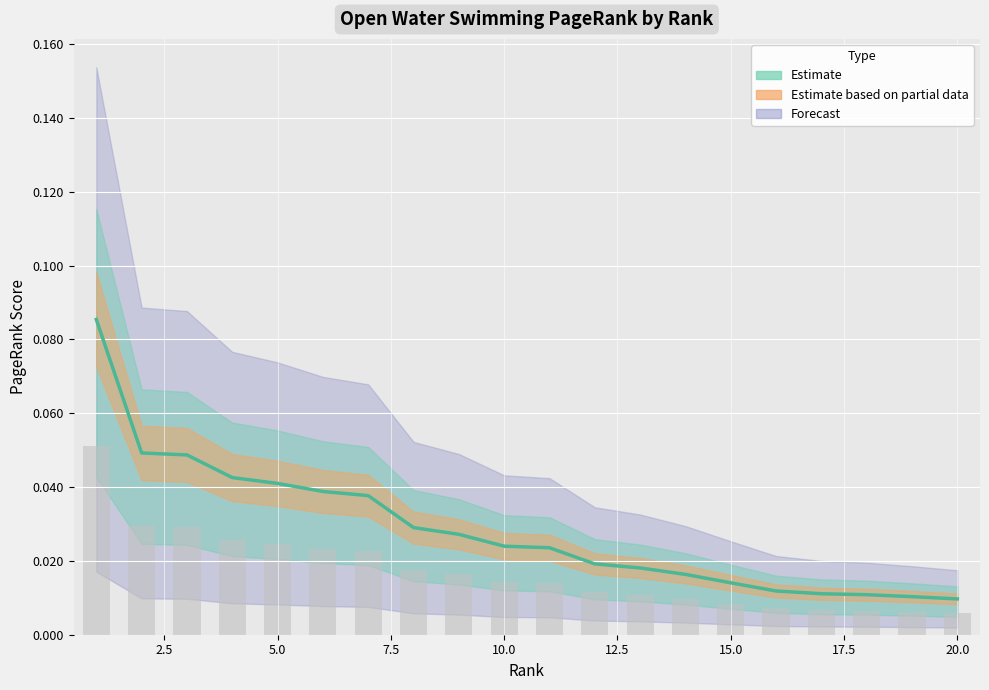

At which category does the chart reach its minimum across all series?

20.0